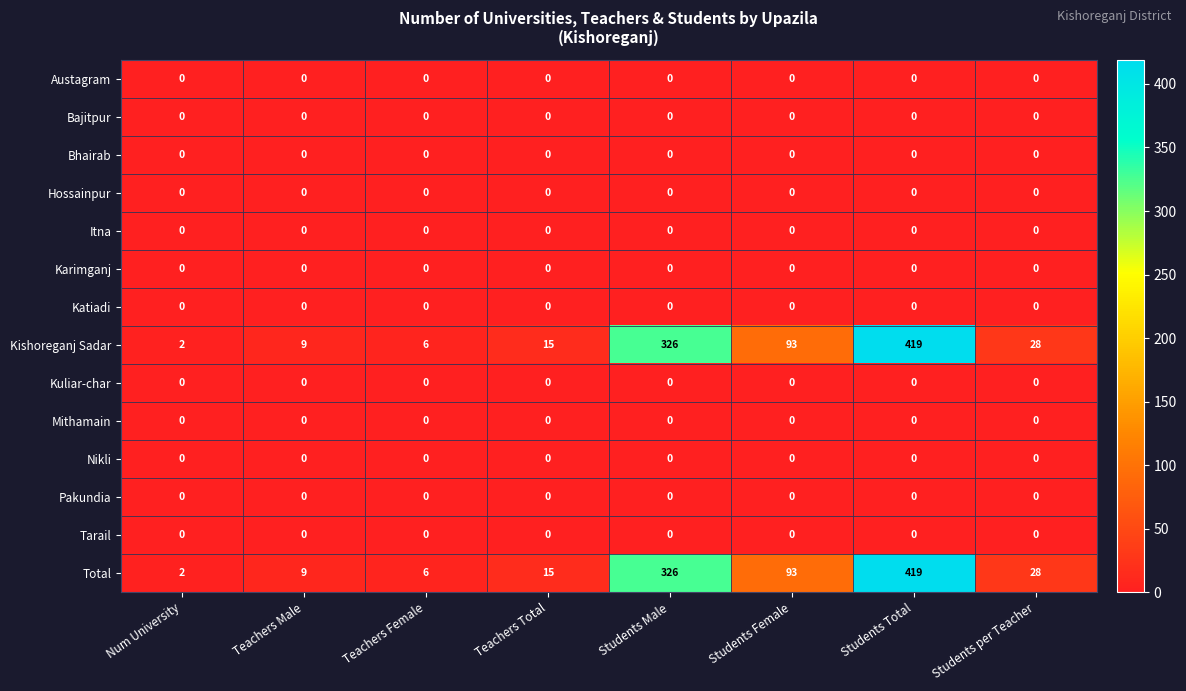

At how many categories does at least one series exceed 296?

2